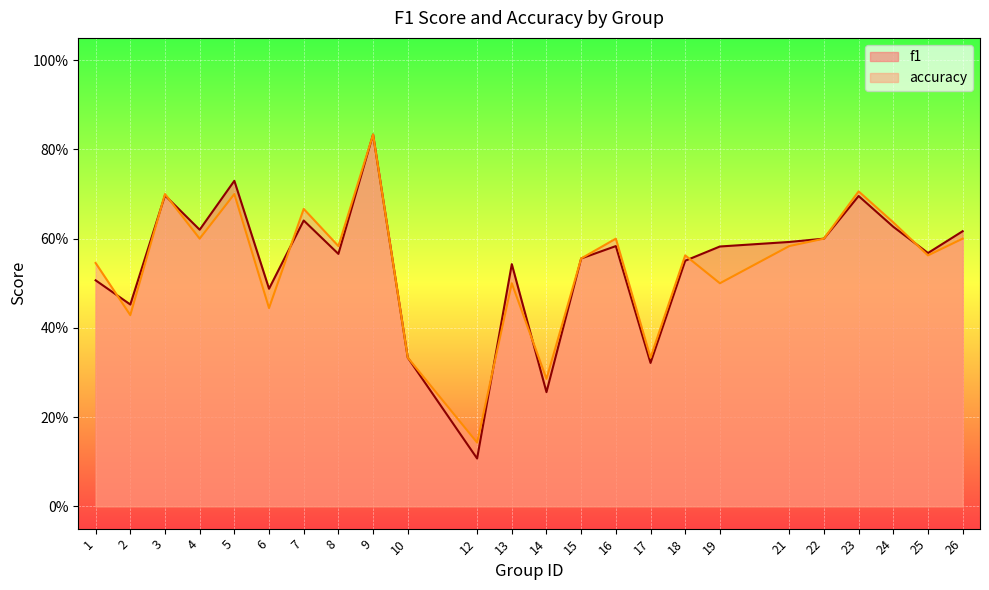

The accuracy series shows 0.4 at 6. True or false?

True